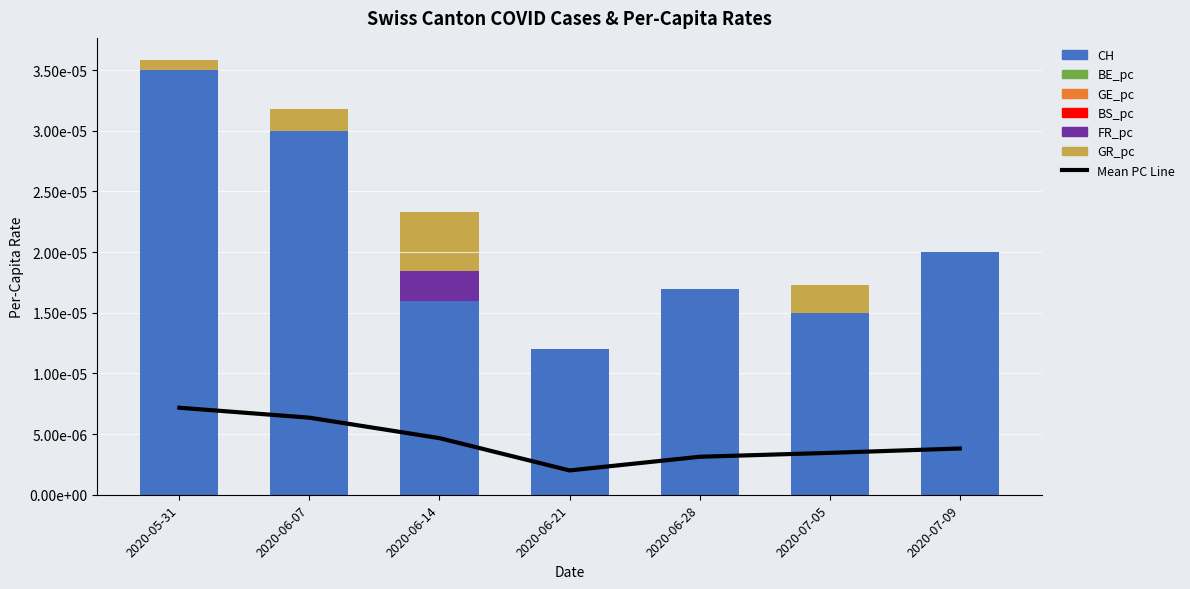

How many data points does each series have?

7